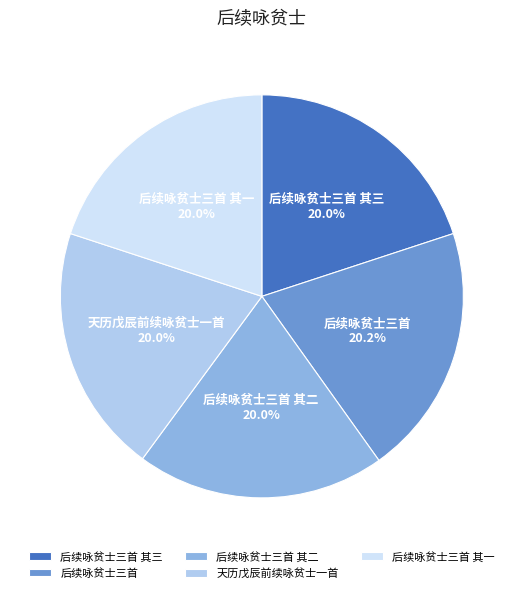

Count the number of slices in the pie.

5